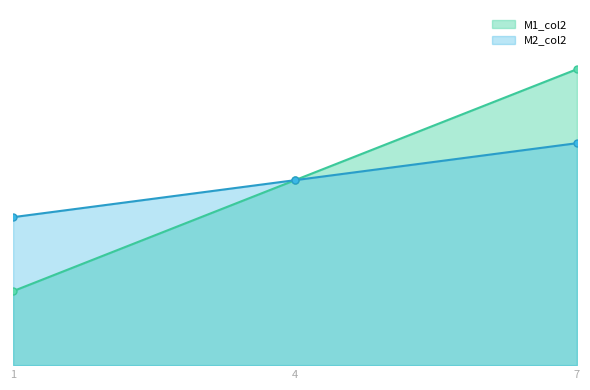

What is the value of the M2_col2 point at the 1st from the left?

4